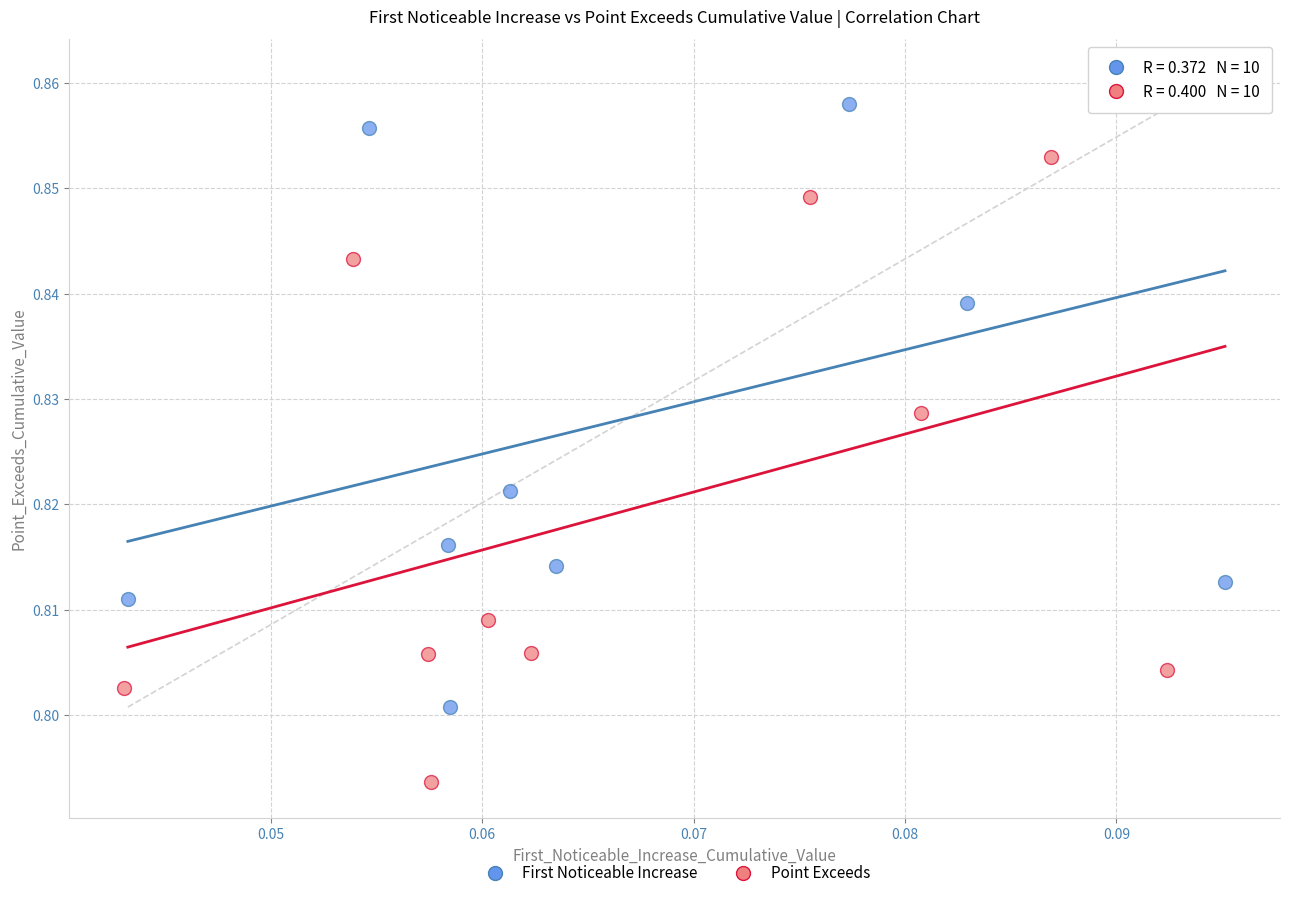

Which series has the largest Y range (max minus min)?

First Noticeable Increase